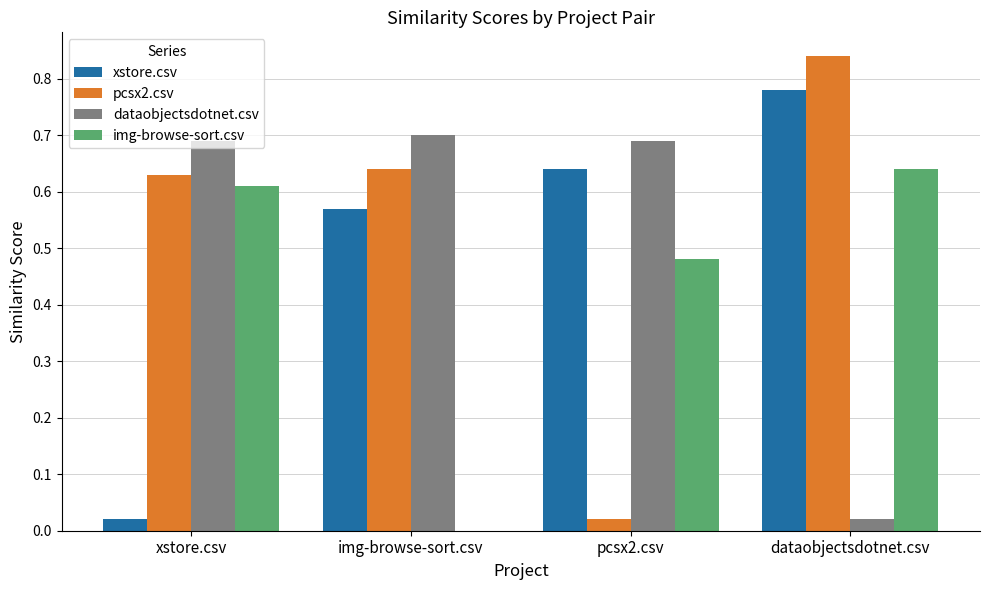

The pcsx2.csv series shows 0.6 at dataobjectsdotnet.csv. True or false?

False